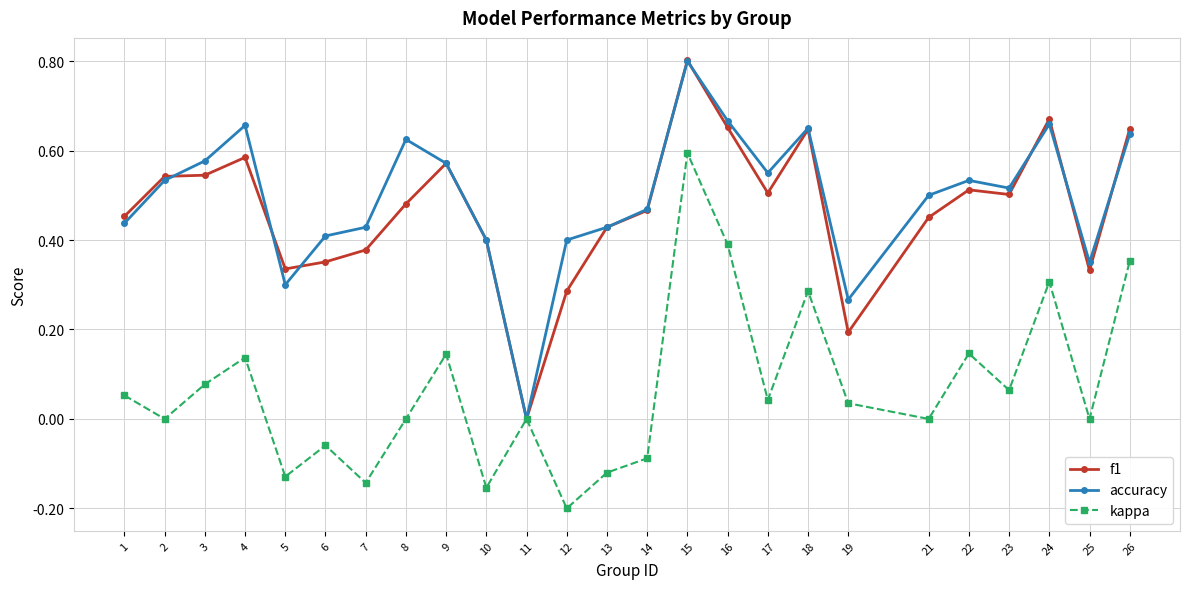

At which category does kappa reach its first local peak?

4